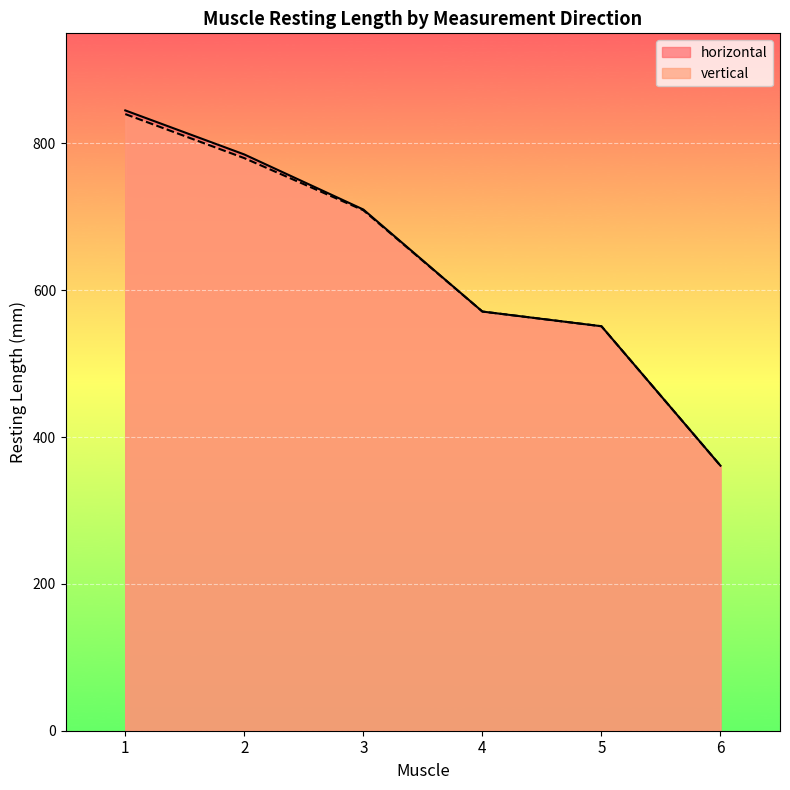

Reading right to left, what are all the values shown in this chart?

horizontal: 361	551	571	710	785	845
vertical: 361	551	571	709	780	840